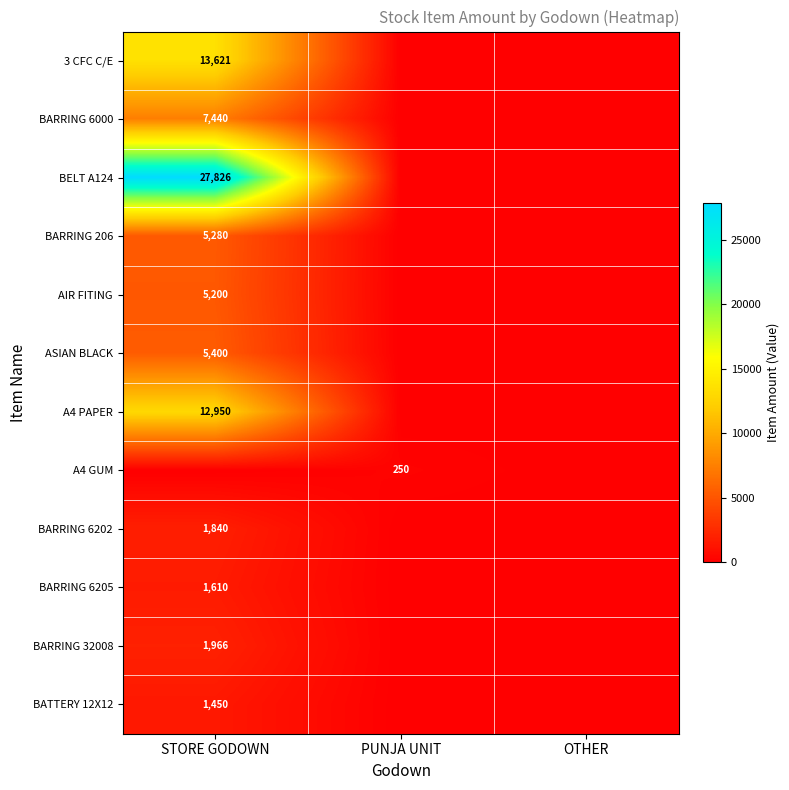

At which category is the sum across all series the highest?

STORE GODOWN